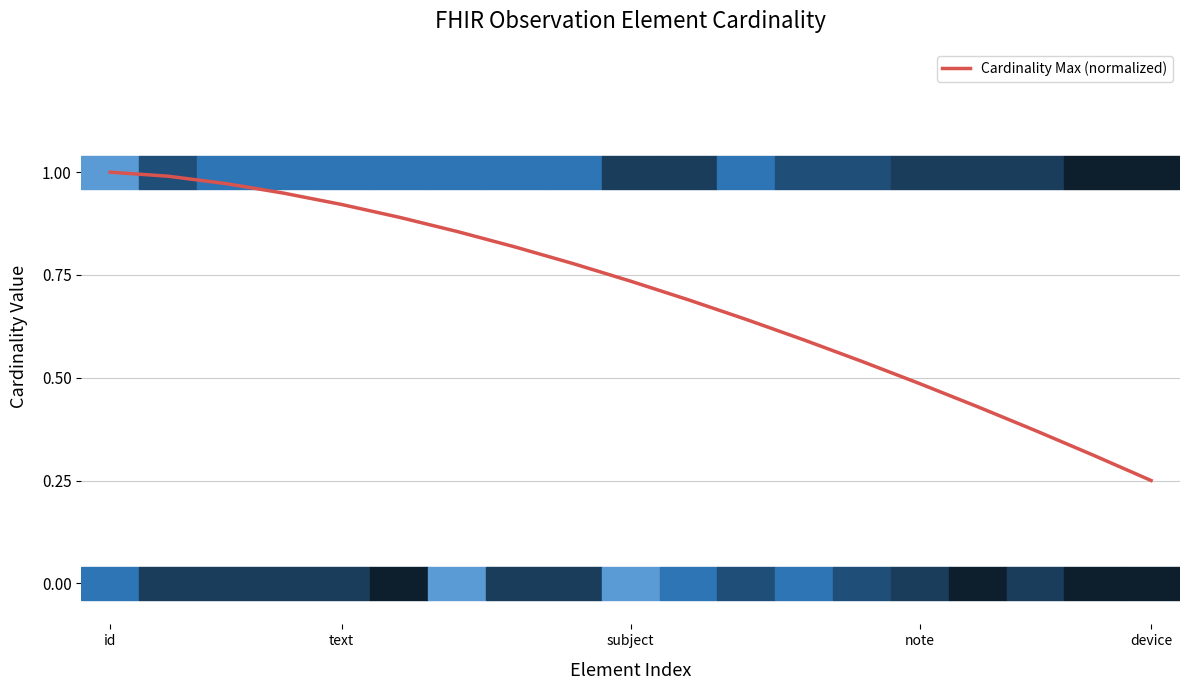

How many lines are shown in the chart?

1